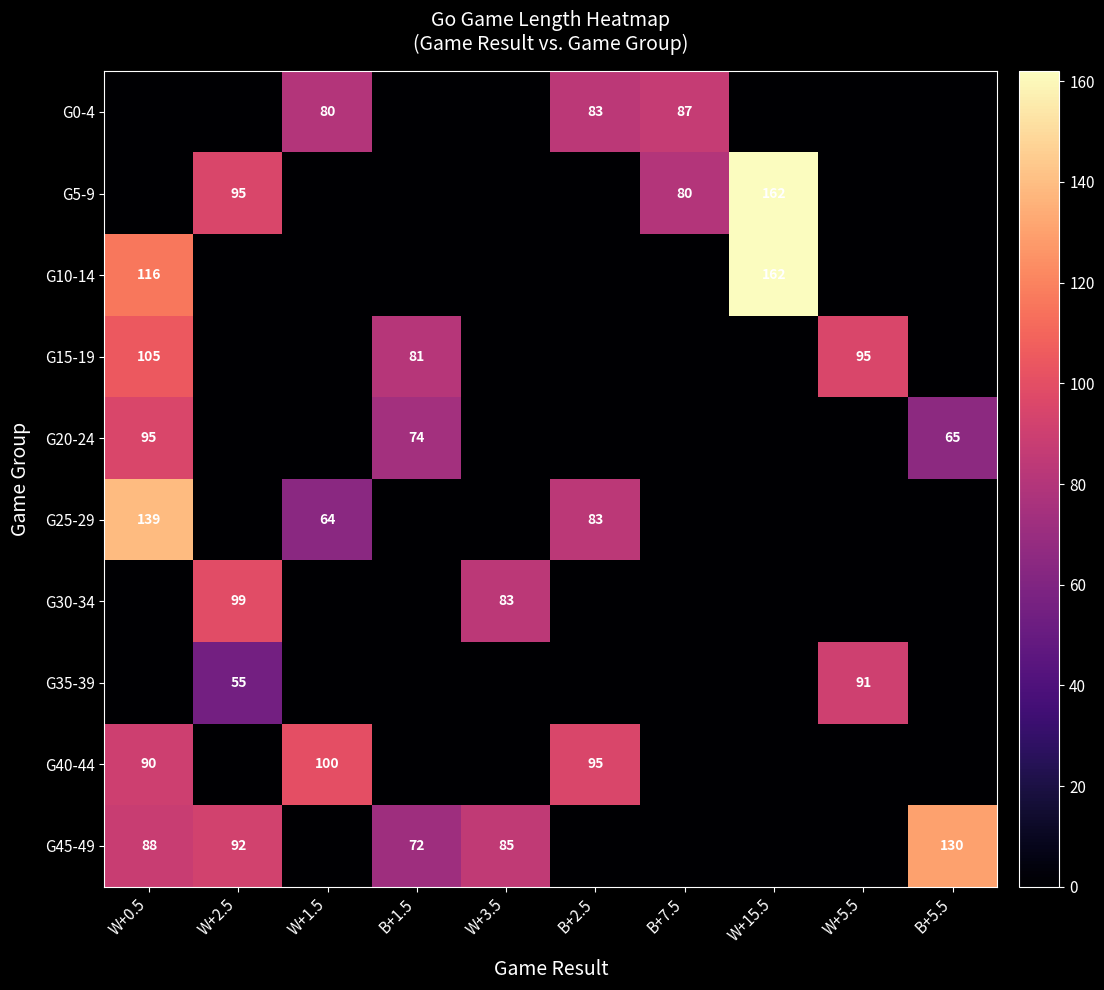

Is it true that G30-34 equals 146 at W+2.5?

False